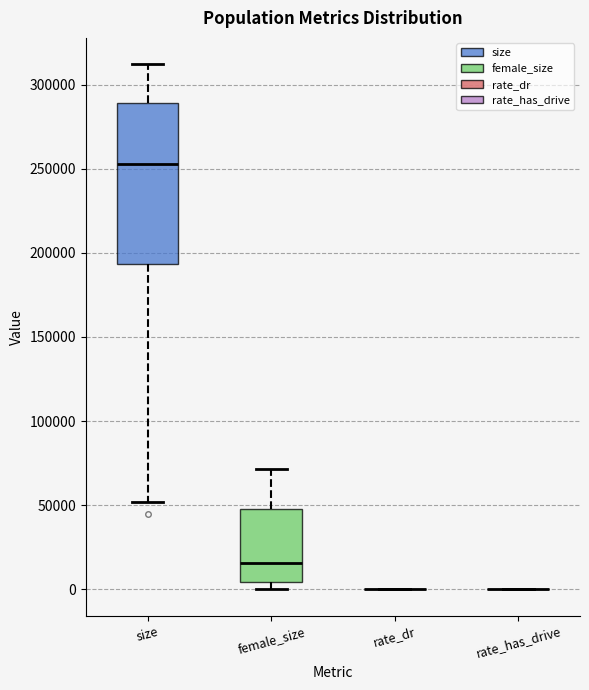

Reading left to right, transcribe this box plot: for each box, give where its median line is, the range the box spans, and where its two whiskers end, as read against the y-axis. The values are not printed on the chart, so give them approximately, as read against the axis.

size: median 255000, box 195000 to 290000, whiskers 50000 to 310000
female_size: median 15000, box 5000 to 50000, whiskers 0 to 70000
rate_dr: box collapsed to a line at 0, whiskers 0 to 0
rate_has_drive: box collapsed to a line at 0, whiskers 0 to 0